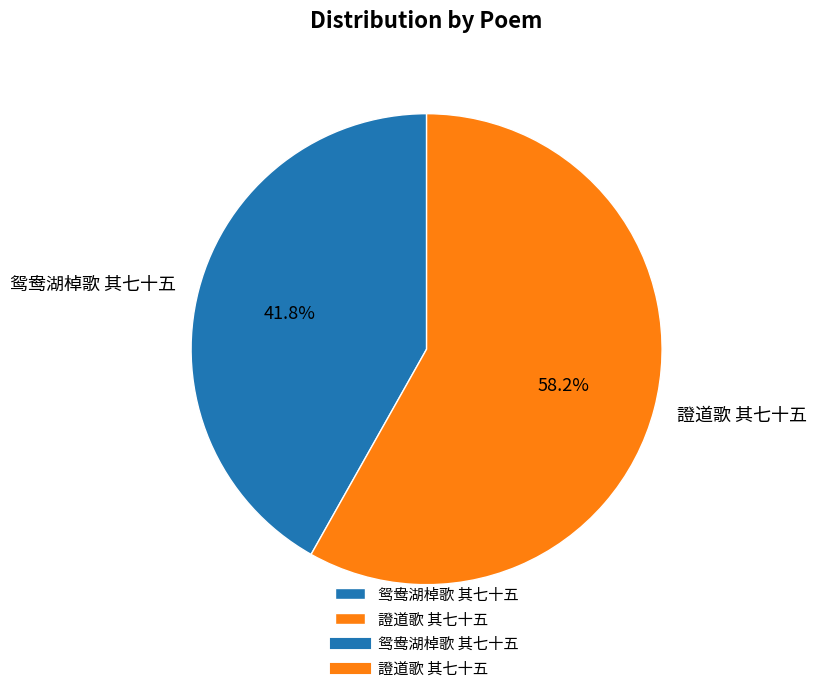

Rank the categories by value from lowest to highest.

鸳鸯湖棹歌 其七十五, 證道歌 其七十五